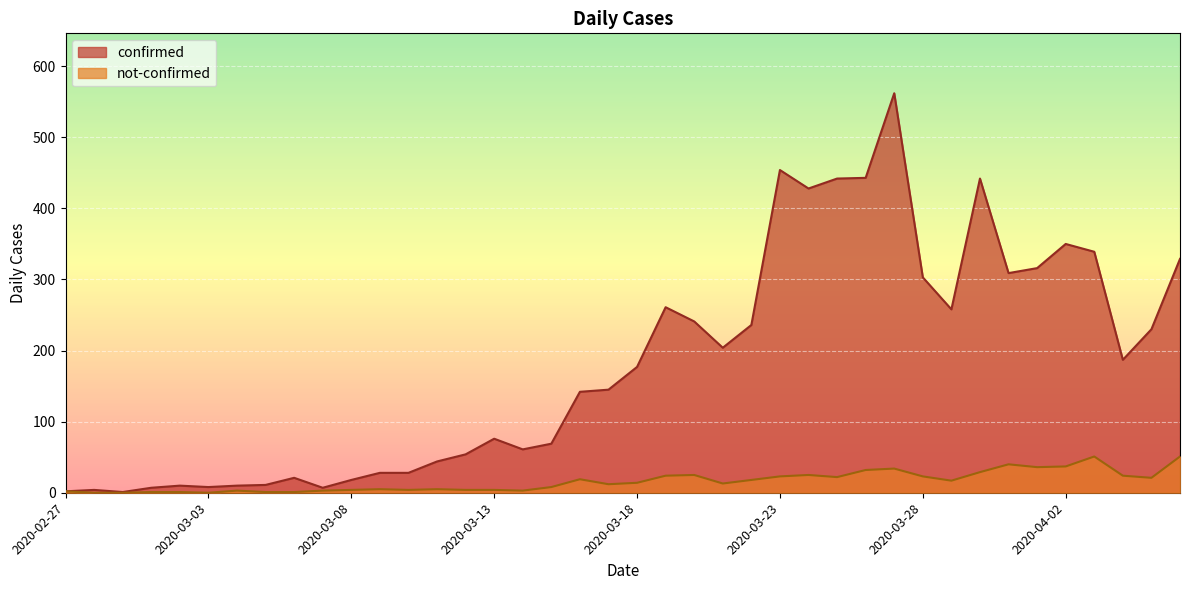

True or false: confirmed and not-confirmed cross at least once.

False